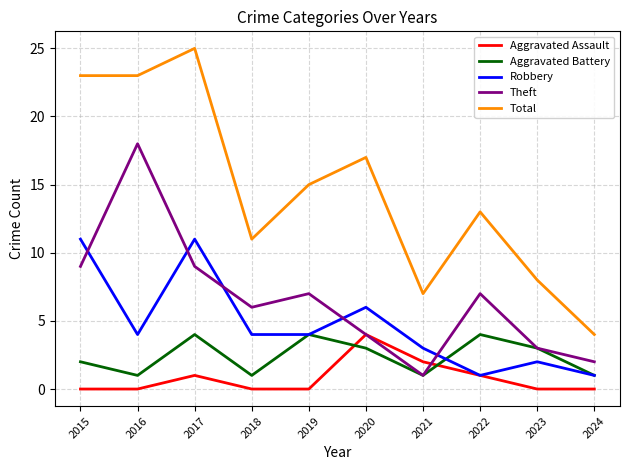

Which series has the largest range (max minus min)?

Total